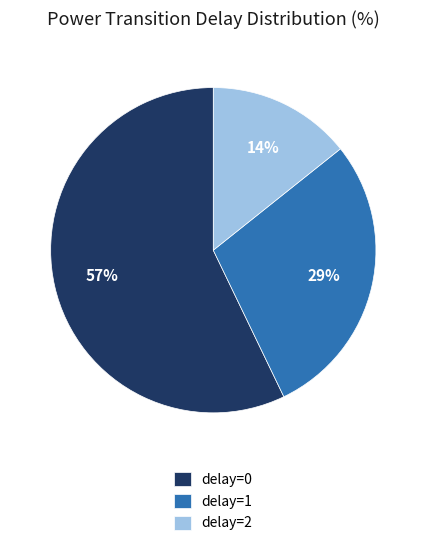

How many slices are in this pie chart?

3